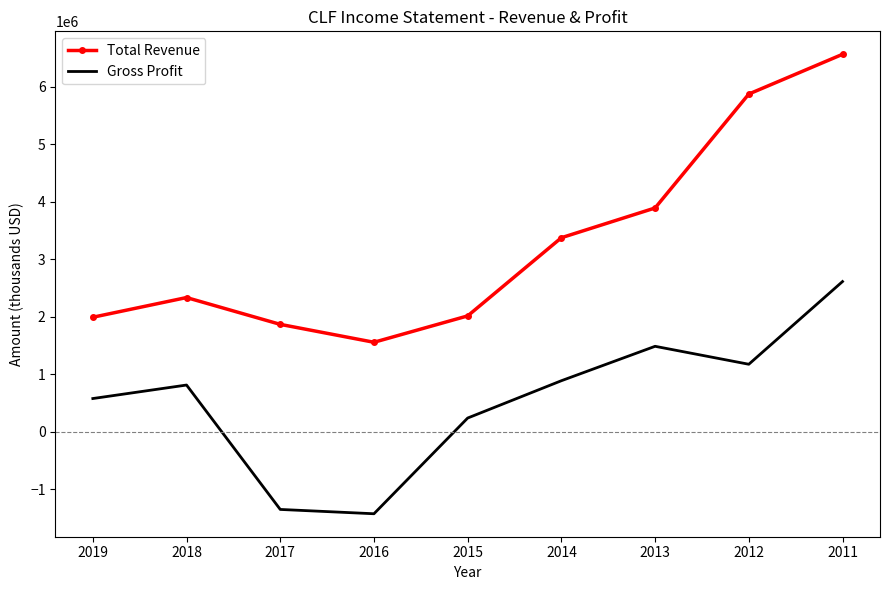

What are all the series names shown in the legend?

Total Revenue, Gross Profit